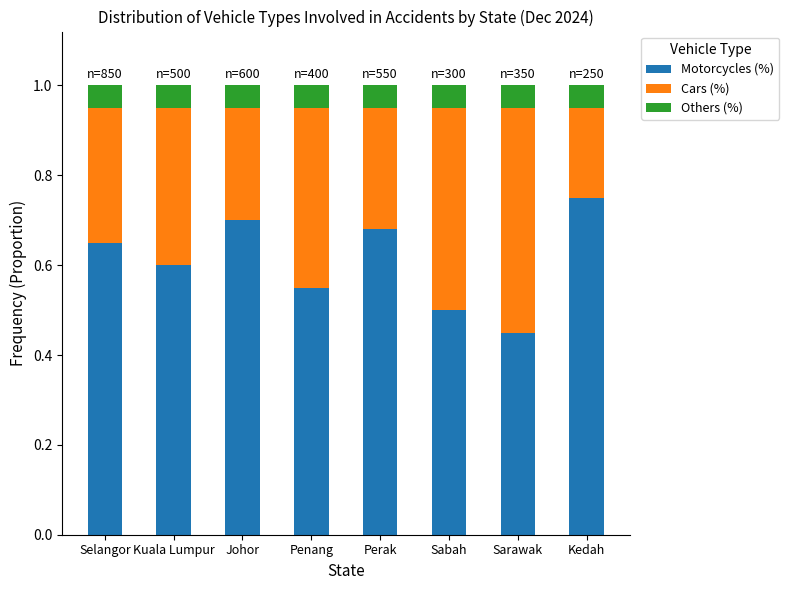

Is it true that Motorcycles (%) equals 0.7 at Selangor?

True